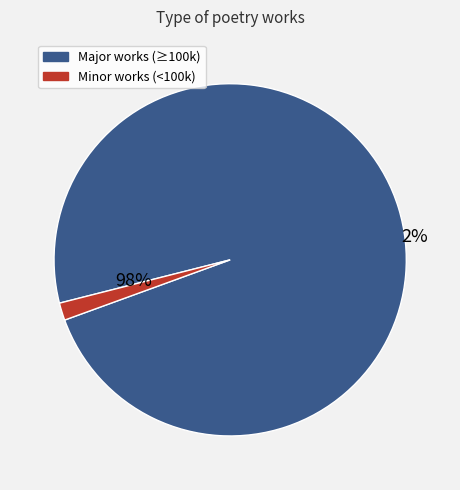

True or false: 奉和裴令公新成午桥庄绿野堂即事 accounts for 0% of the total.

True